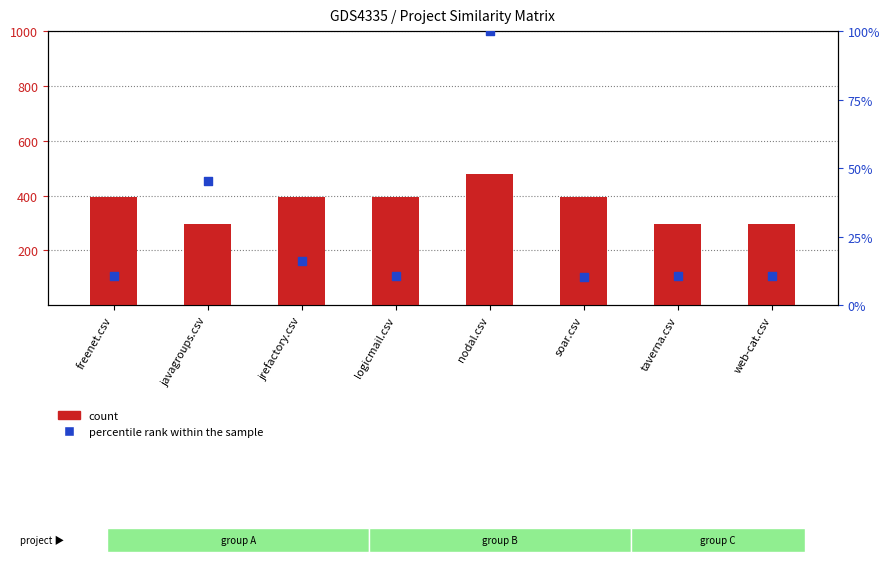

At how many categories does at least one series exceed 102?

8